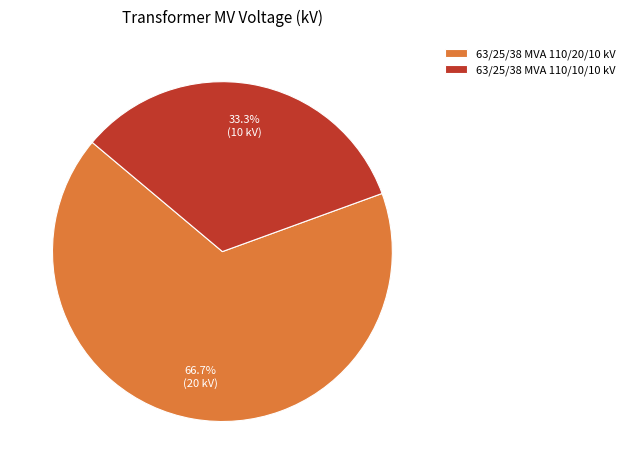

How many slices are in this pie chart?

2